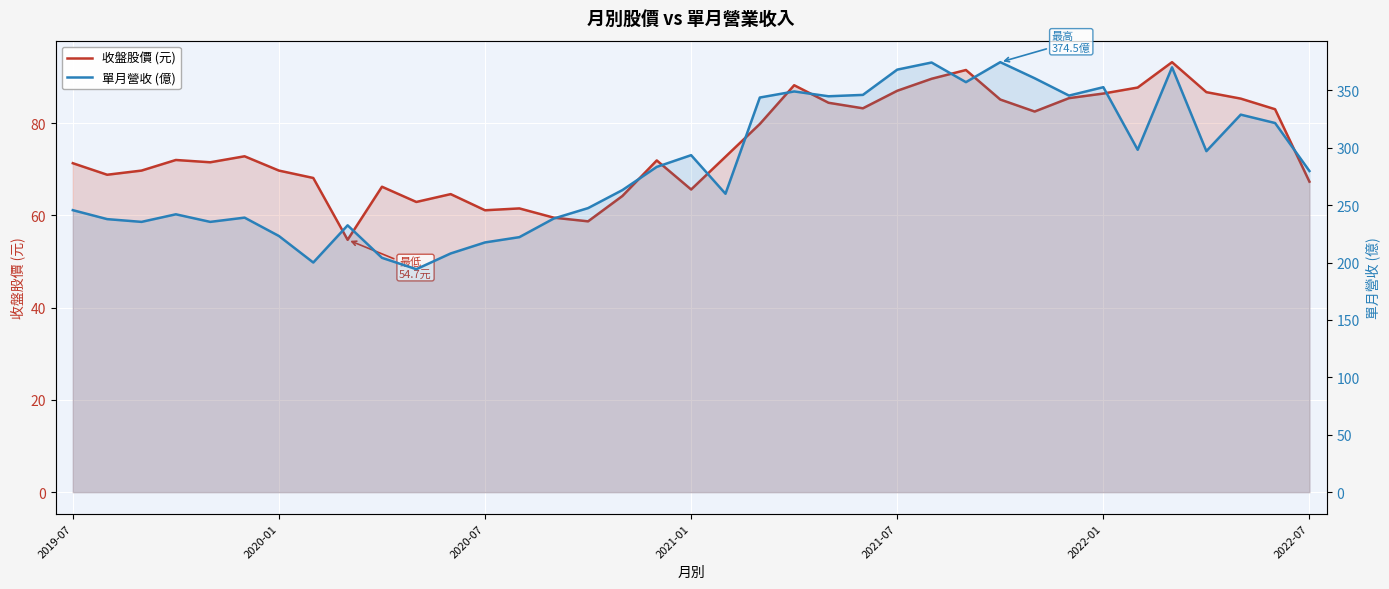

What is the difference between the 收盤股價 (元) values at 23 and 14?

23.7